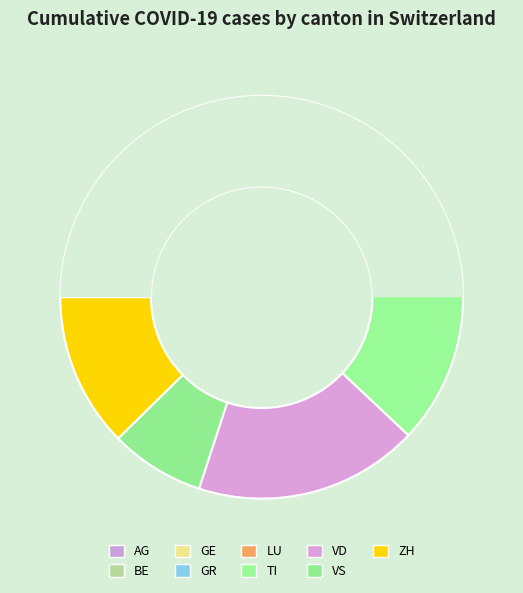

Which slice is the smallest?

AG